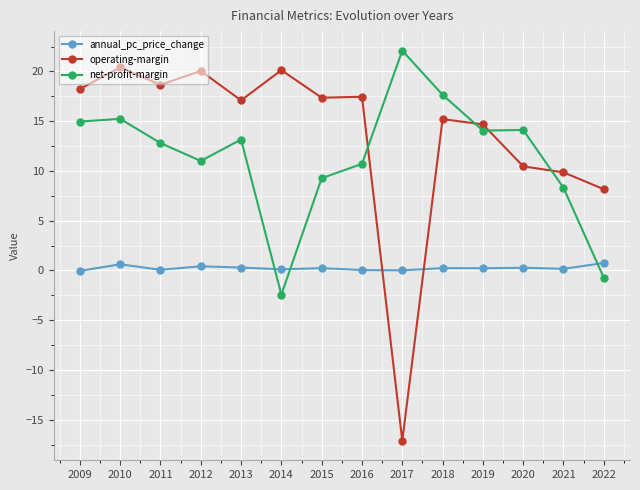

What is the sum of all net-profit-margin values?

160.2